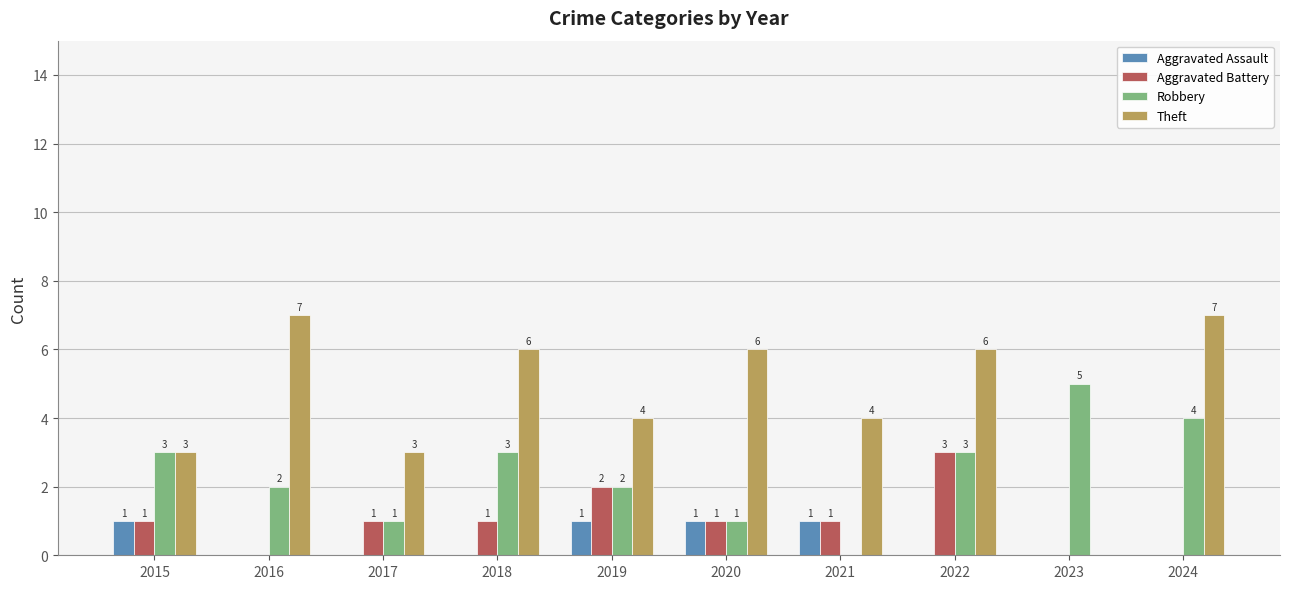

How many groups of bars are there?

10